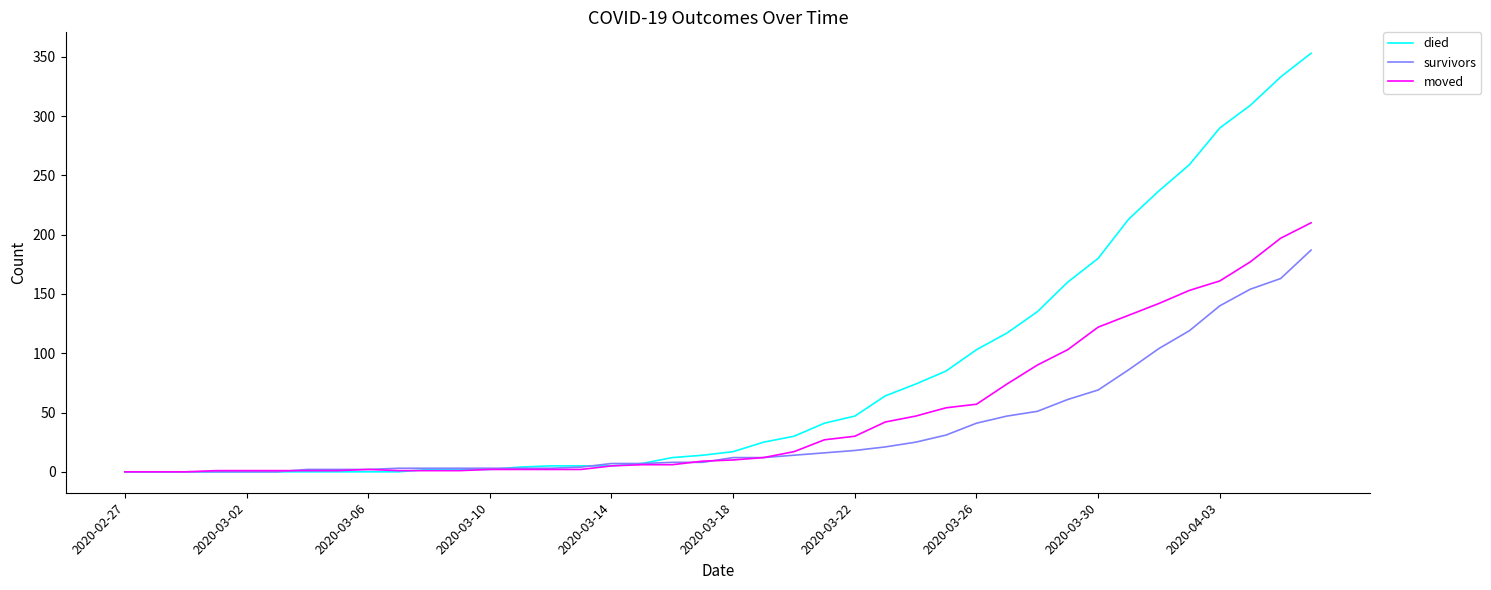

Which series has the widest spread of values?

died